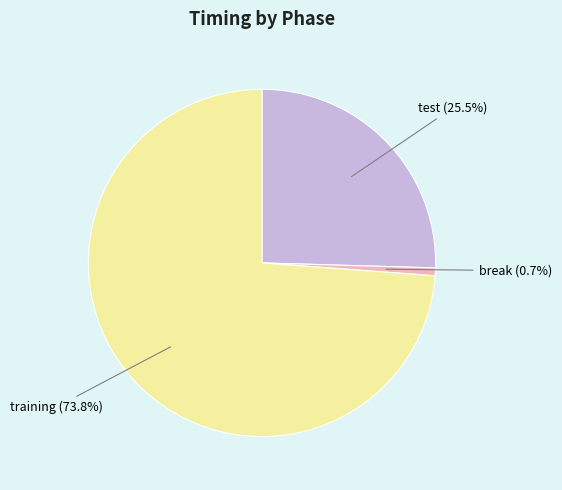

What percentage is NOT represented by test?

74.5%